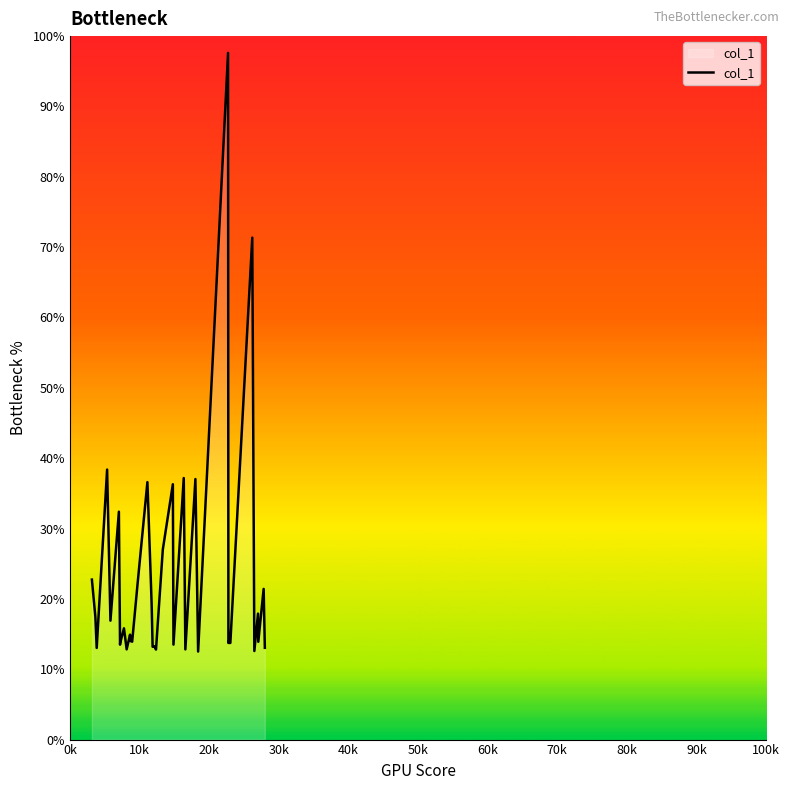

What is the minimum value shown in the chart?

12.5